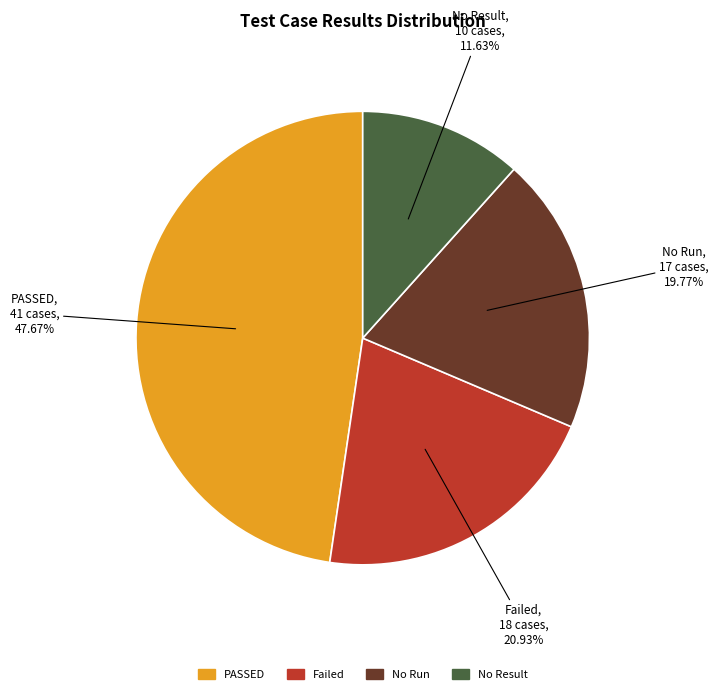

Does any single category account for the majority?

No